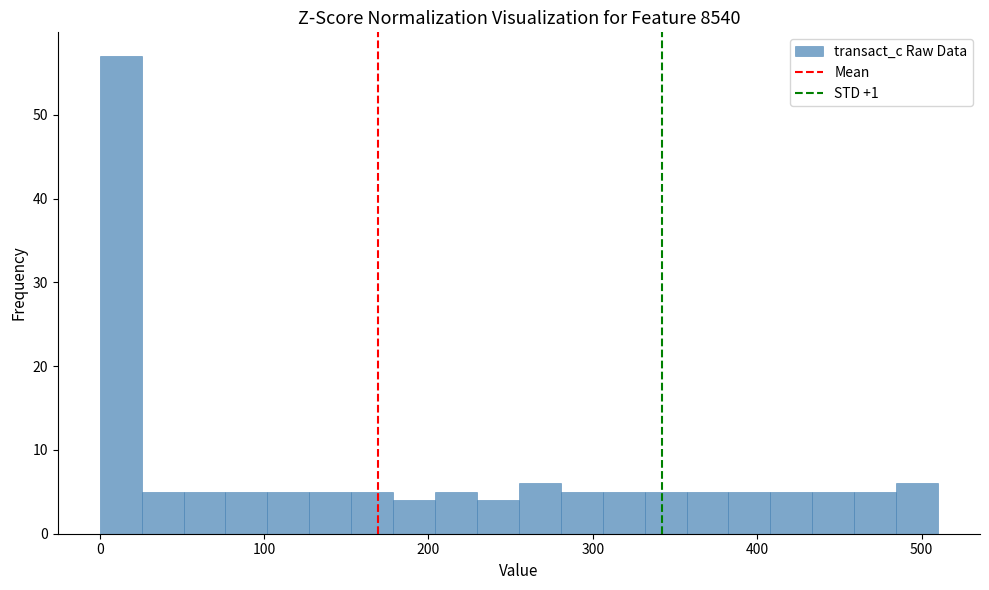

Around what value on the x-axis is the tallest bar? Give the approximate position of its centre, as read against the axis.

10